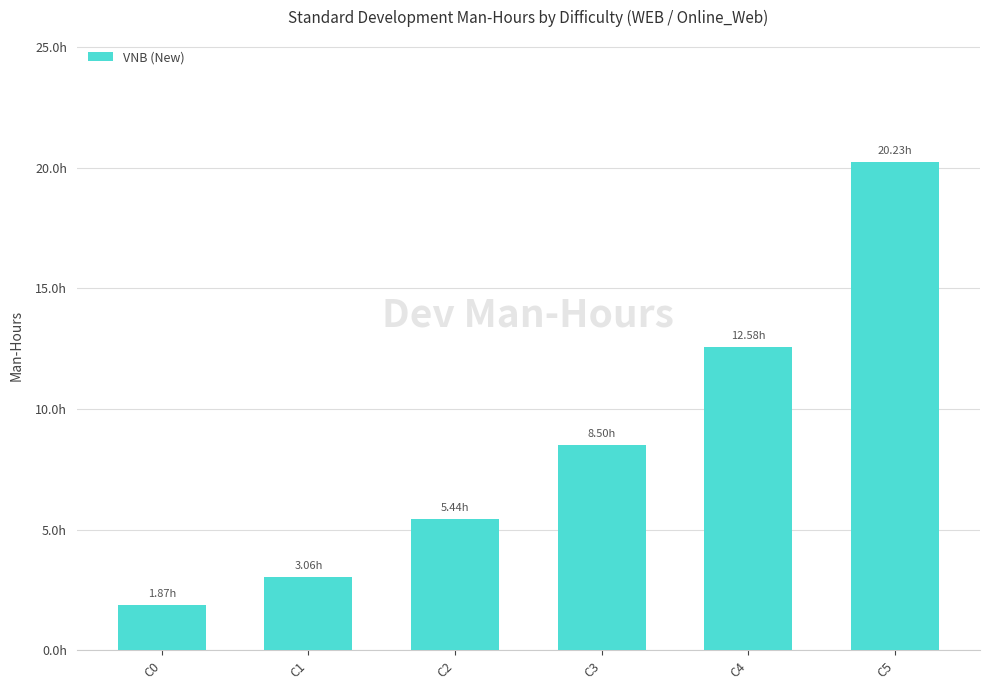

Reading left to right, extract all data points from this chart.

1.9	3.1	5.4	8.5	12.6	20.2